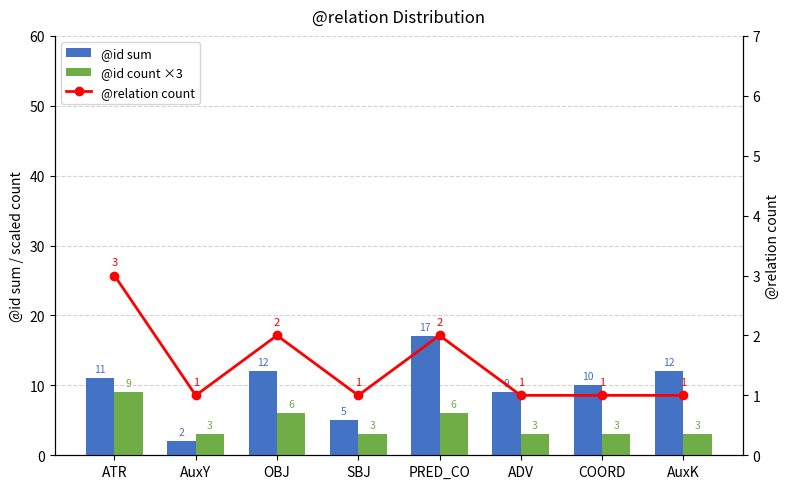

At how many categories does at least one series exceed 15?

1